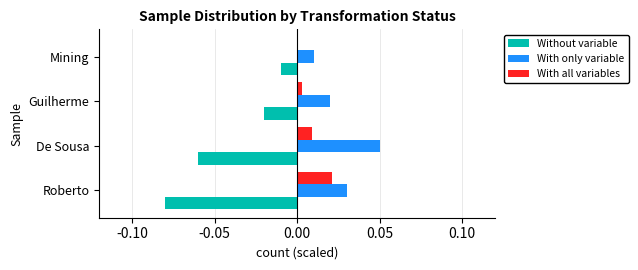

At which label does With all variables reach its peak?

Roberto